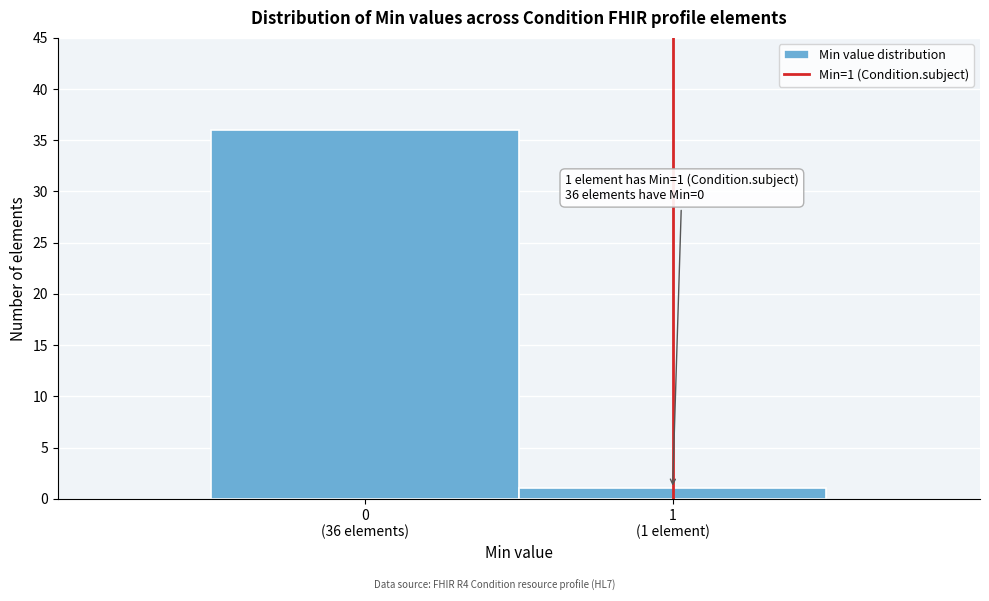

Reading left to right, list all the values displayed in this chart.

36	1